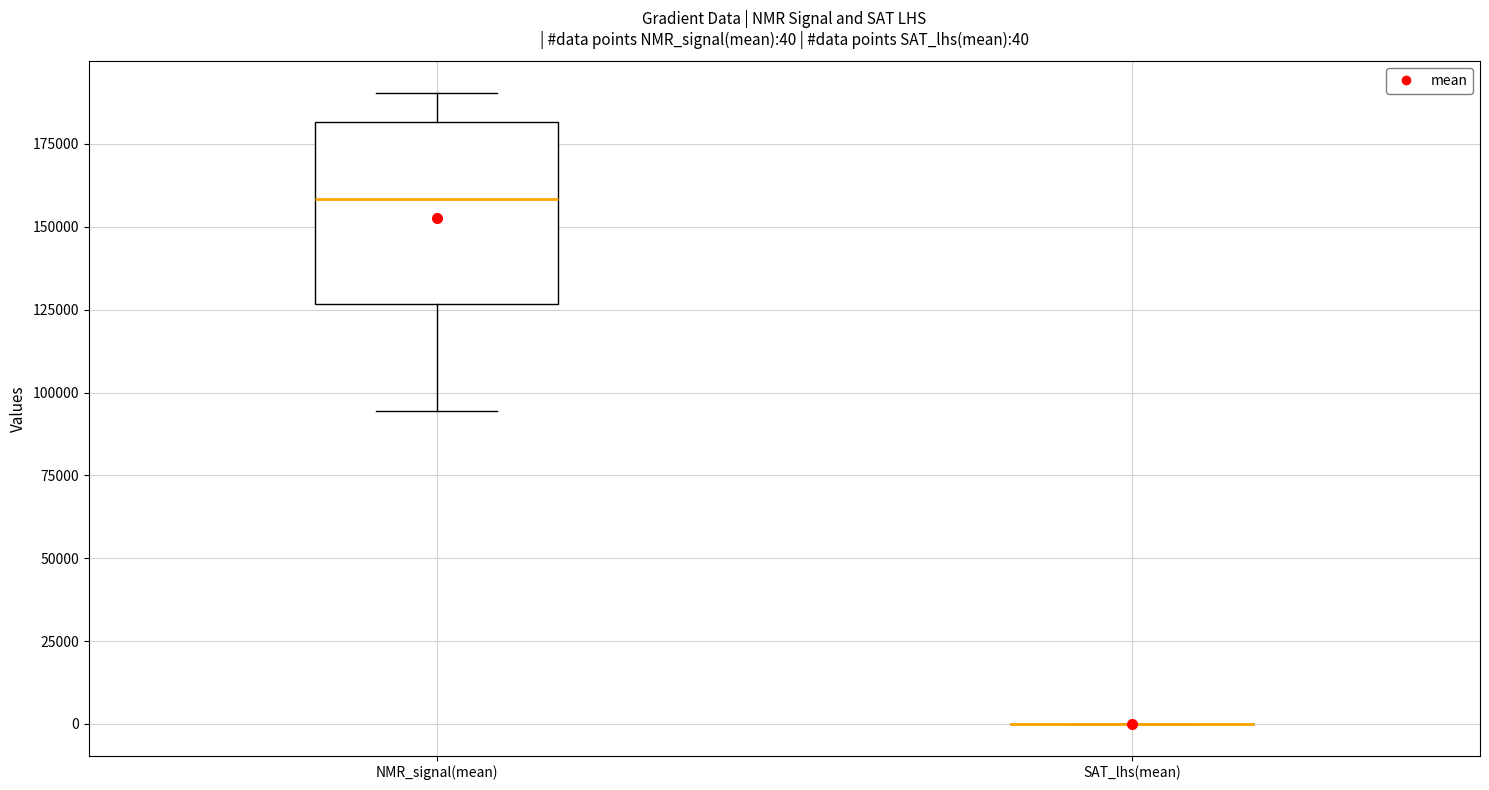

Which box is the tallest, from its lower edge to its upper edge?

NMR_signal(mean)